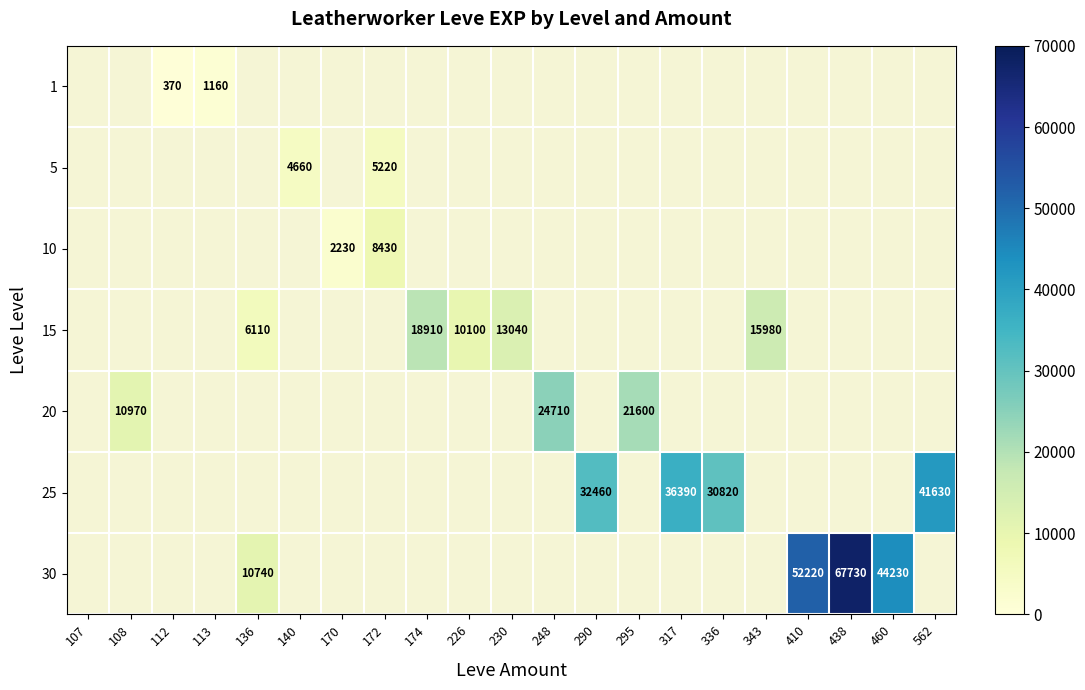

How many data points does each series have?

21